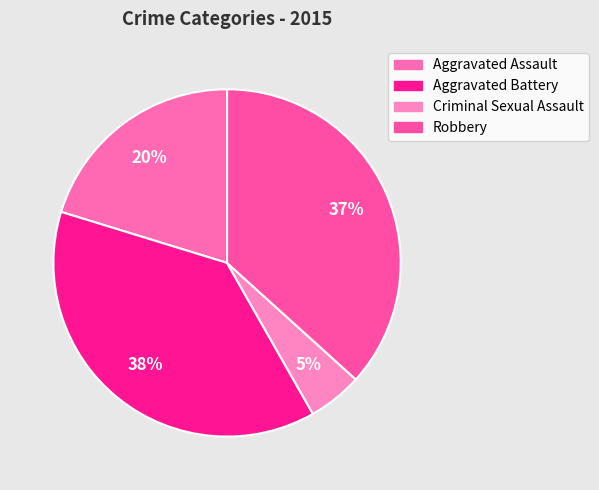

How many segments does this pie chart have?

4